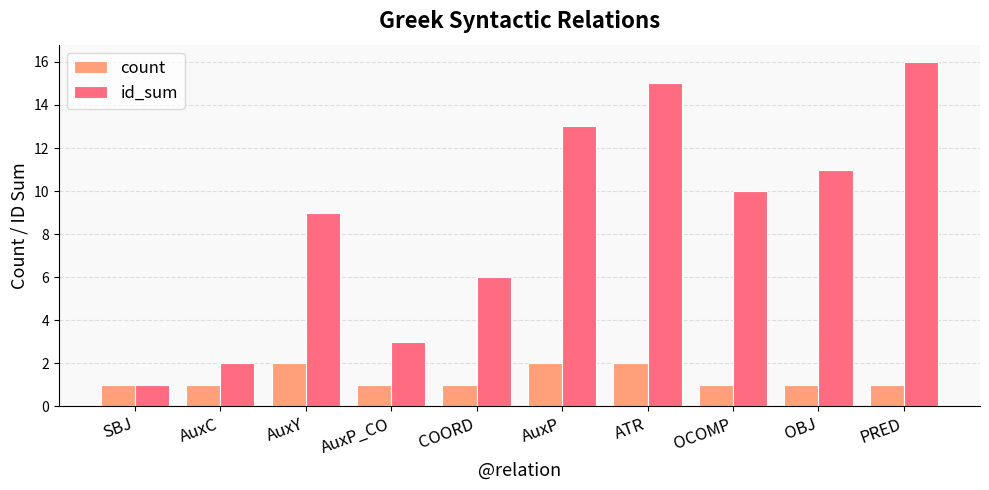

Is the value of count at AuxP_CO greater than the value of id_sum at AuxP?

No